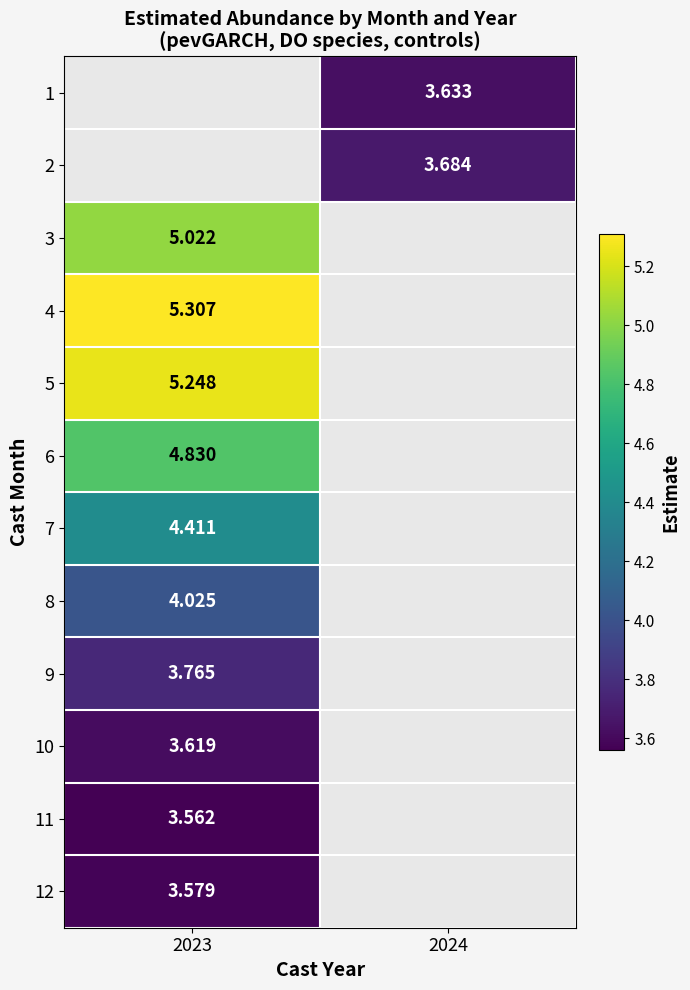

Where is 3 nearest to the value 5?

2023